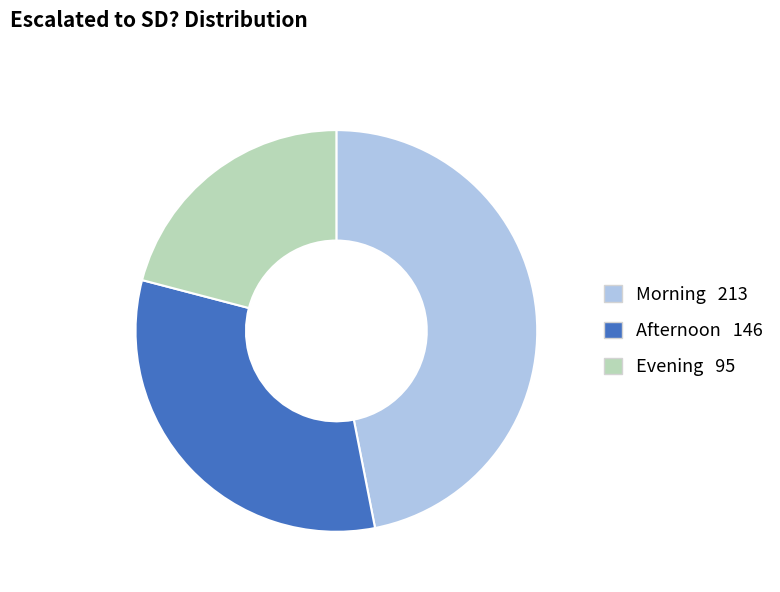

Which has a higher value, Morning or Evening?

Morning